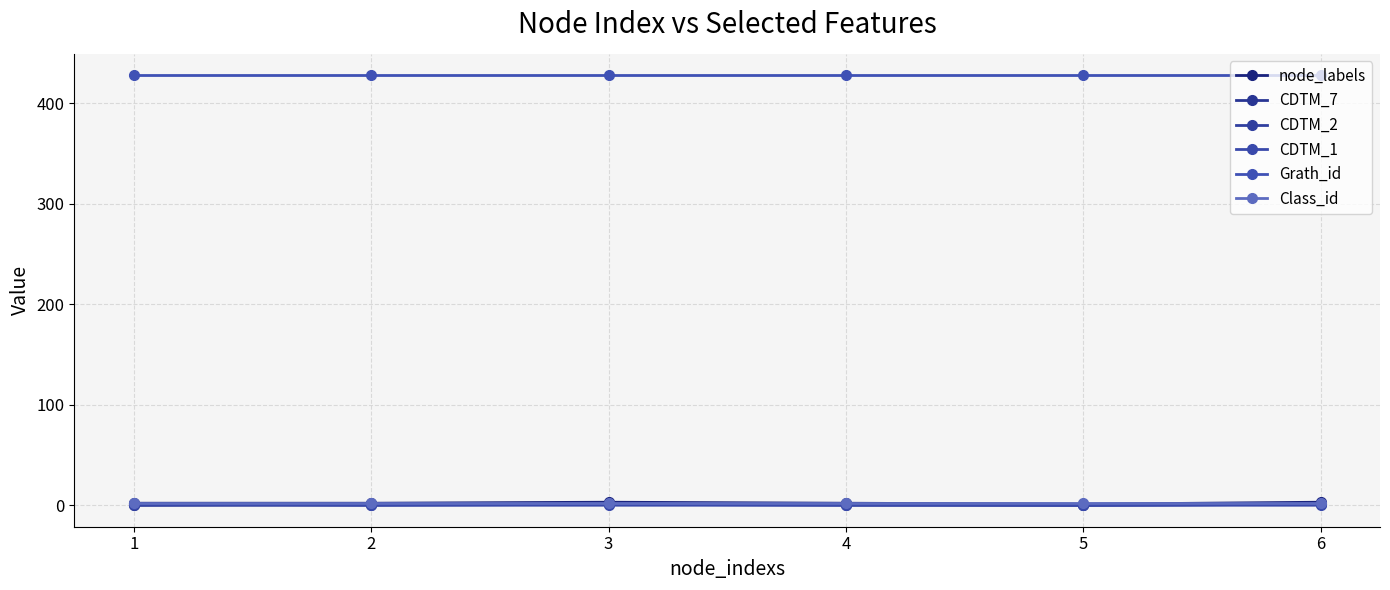

What is the maximum value for Class_id?

2